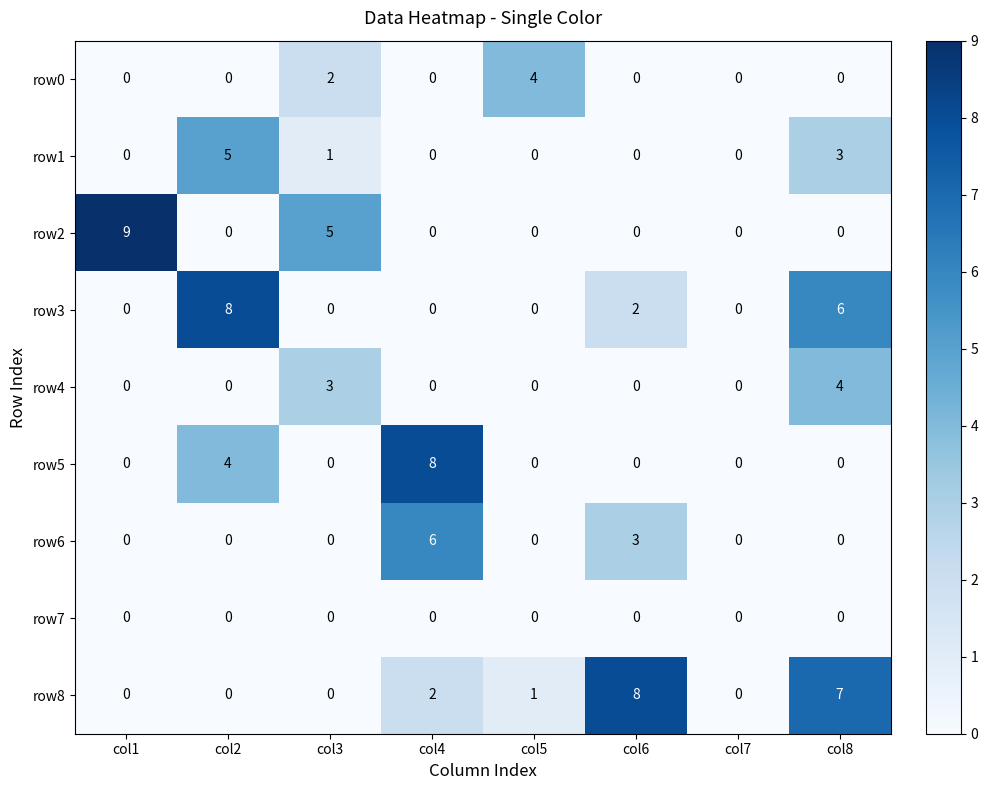

Which series has the largest range (max minus min)?

row2